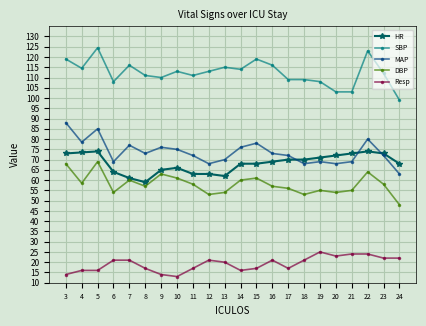

What is the value of the HR point at the 6th from the left?

59.0